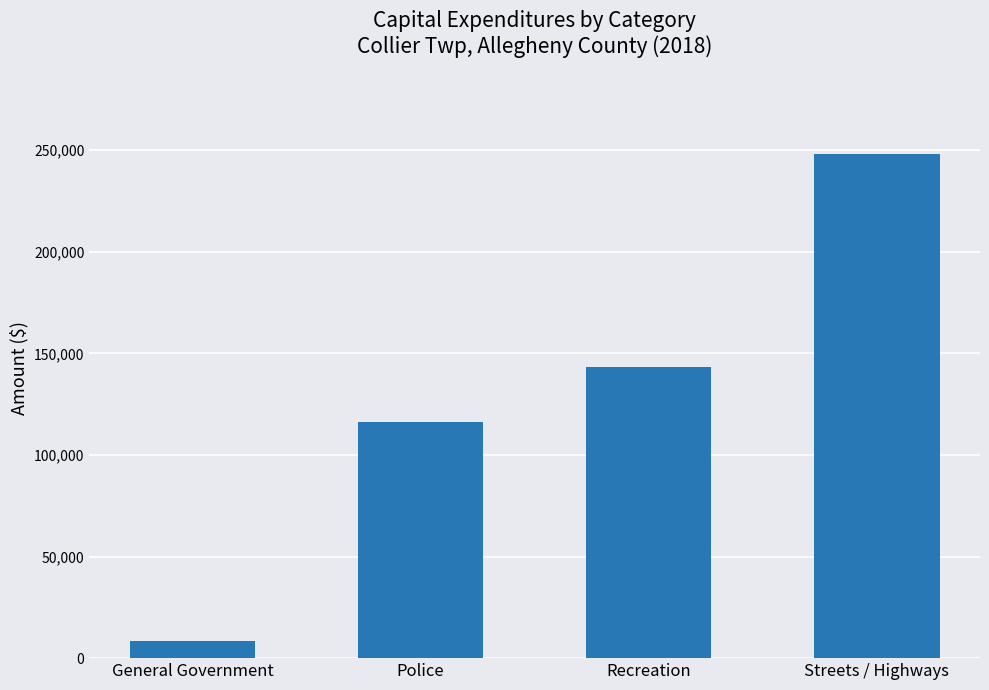

How many bars are there in total?

4